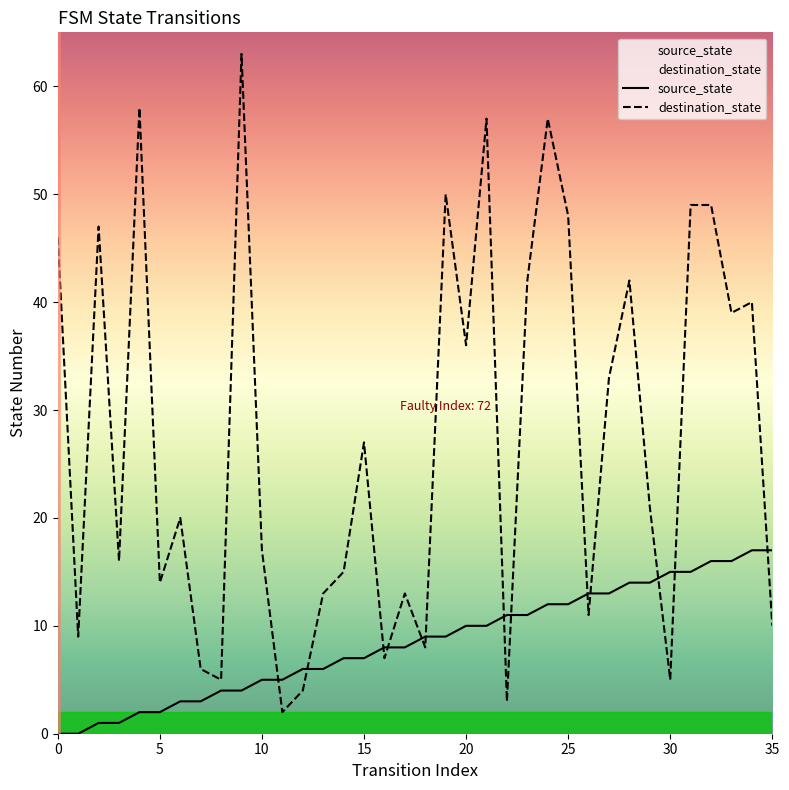

What is the sum of the source_state values at 24 and 3?

13